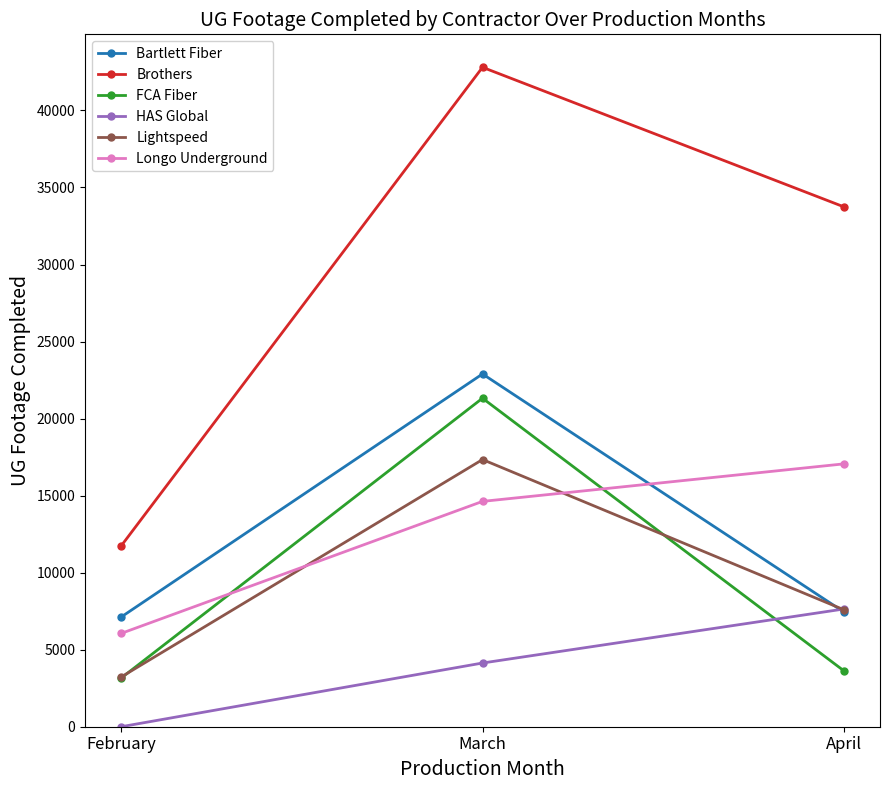

True or false: Longo Underground has a value of 17060 at April.

True